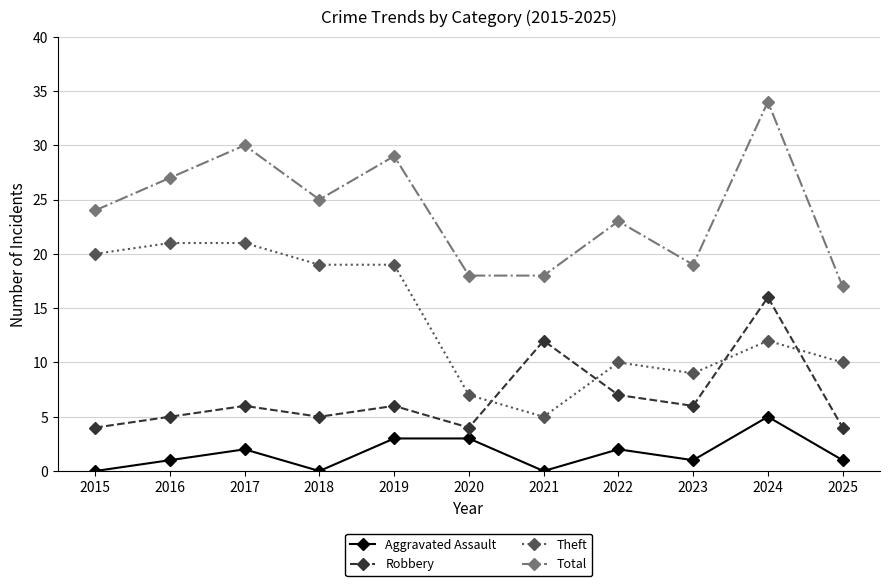

Where does the Theft series first go above 12?

2015